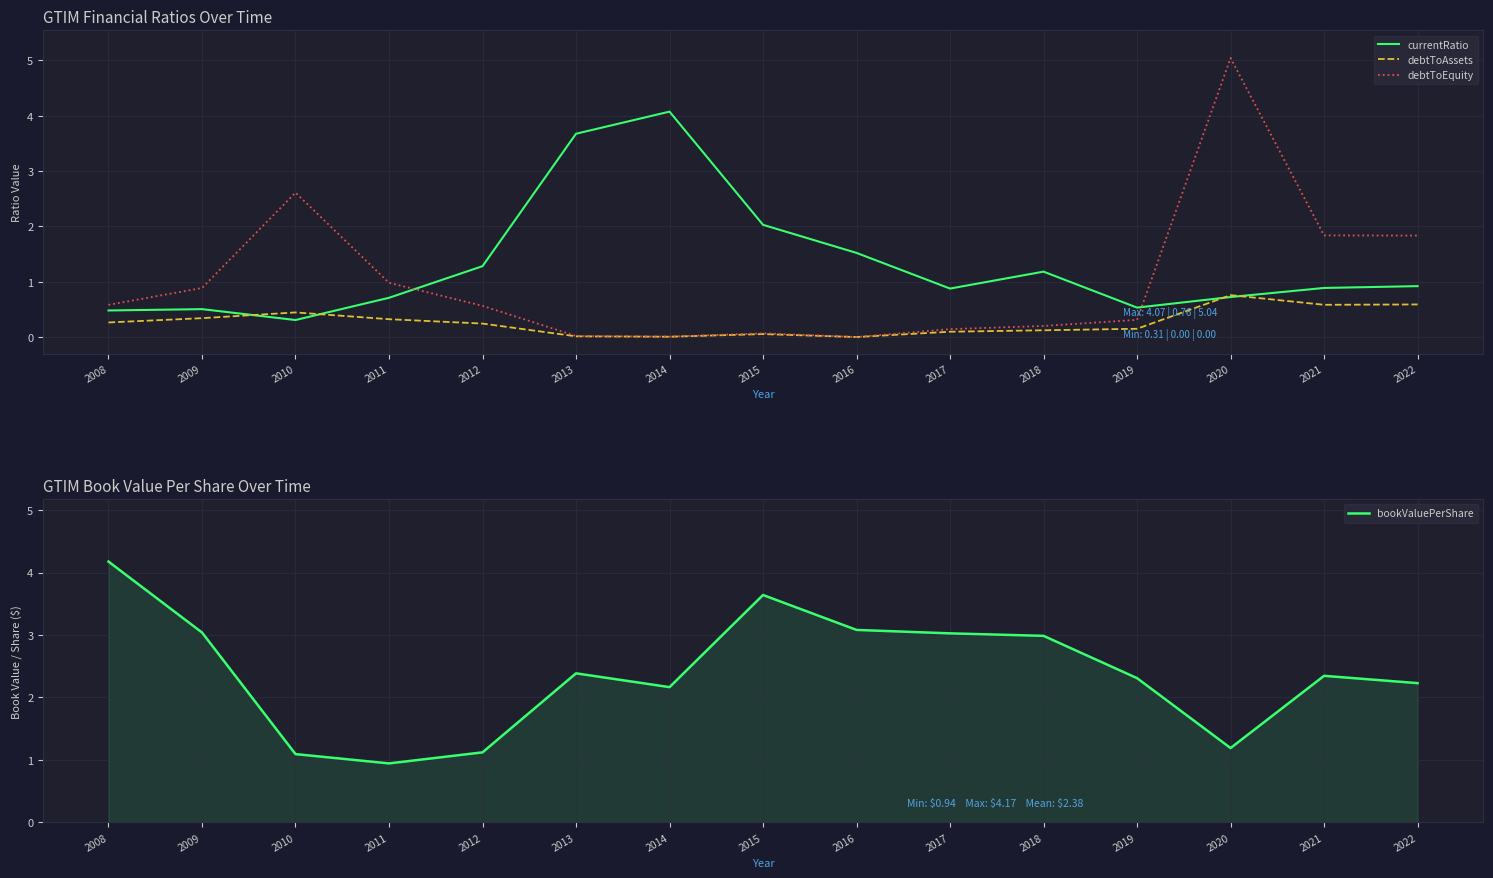

List the labels in order of bookValuePerShare value, largest first.

2008, 2015, 2016, 2009, 2017, 2018, 2013, 2021, 2019, 2022, 2014, 2020, 2012, 2010, 2011